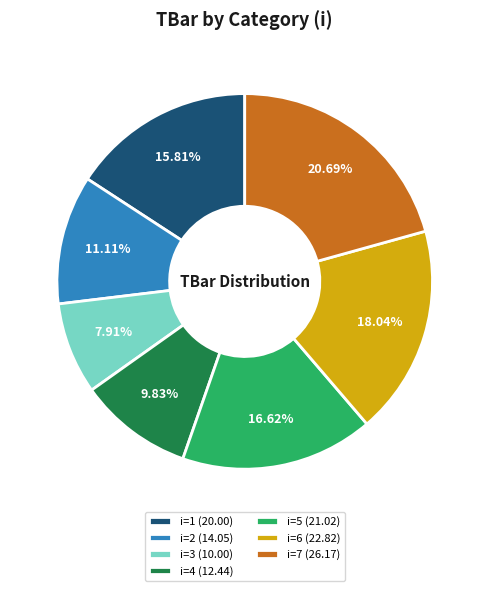

Approximately how many times larger is the value at i=6 (22.82) compared to i=5 (21.02)?

1.1